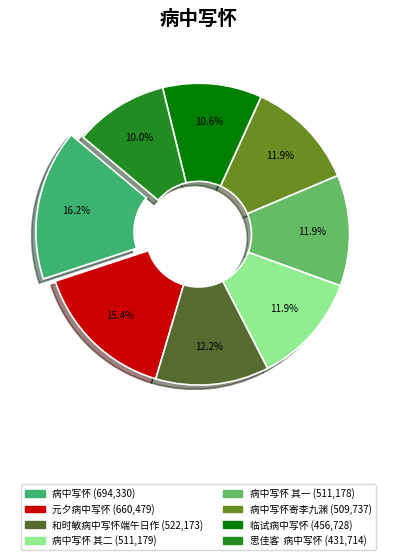

Does any single category account for the majority?

No